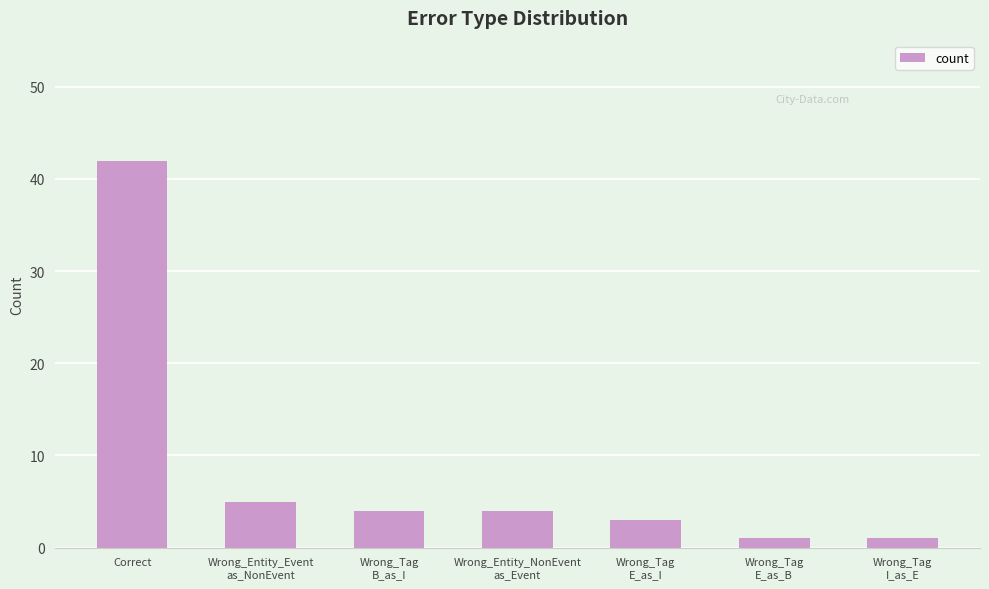

What is the sum of all values?

60